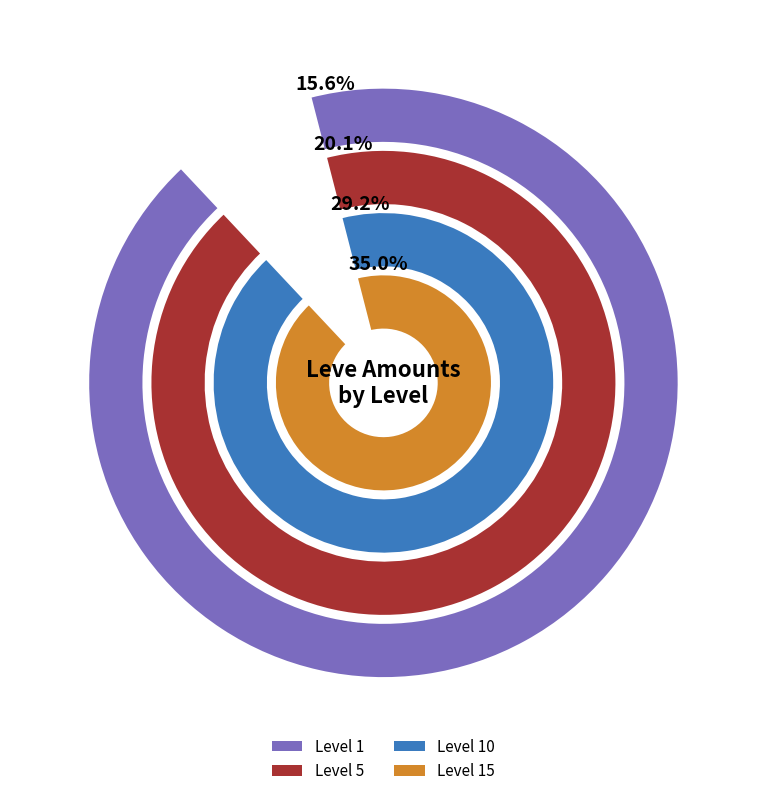

What is the smallest slice in the pie chart?

Level 1